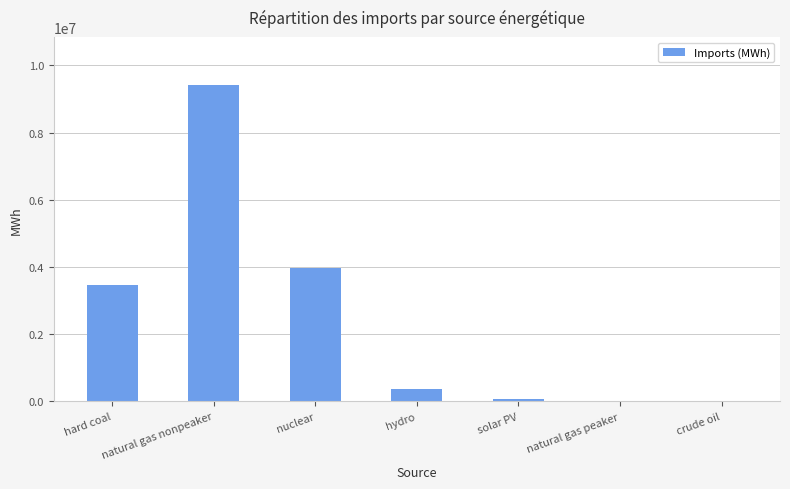

The chart shows a value of 3461361.4 at hard coal. True or false?

True